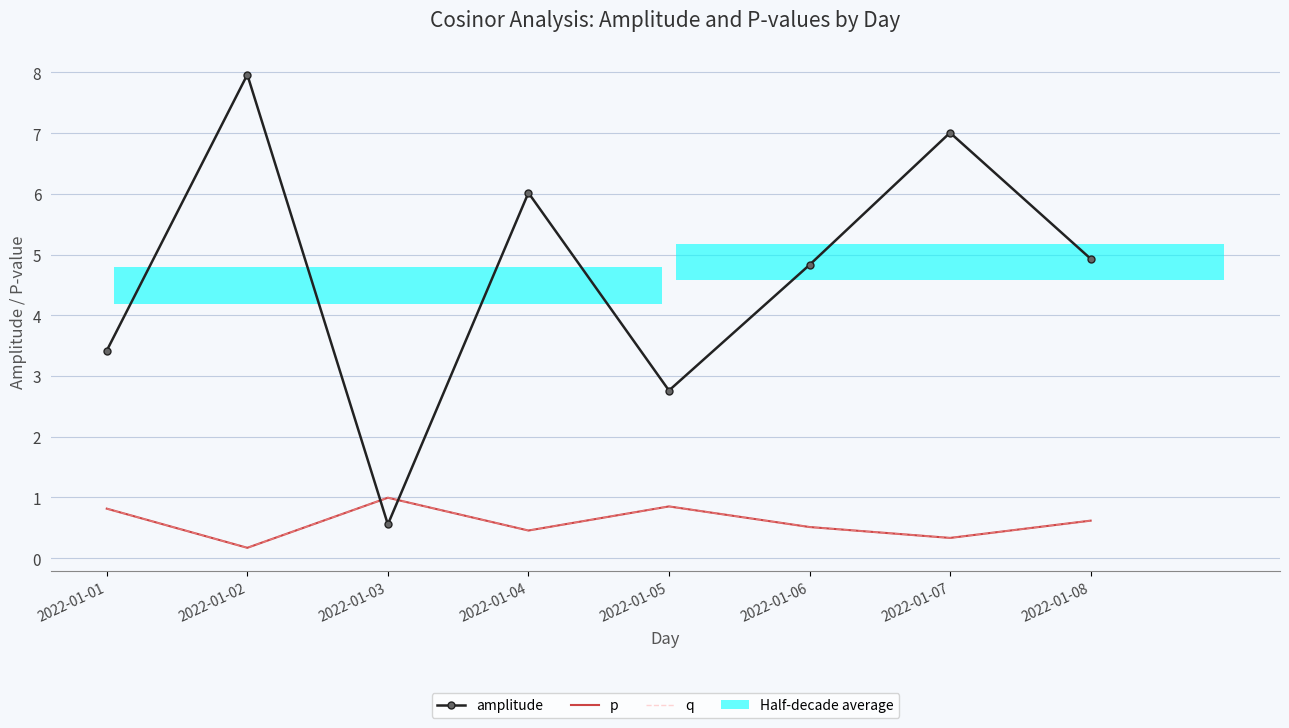

At which category is the sum across all series the highest?

2022-01-02